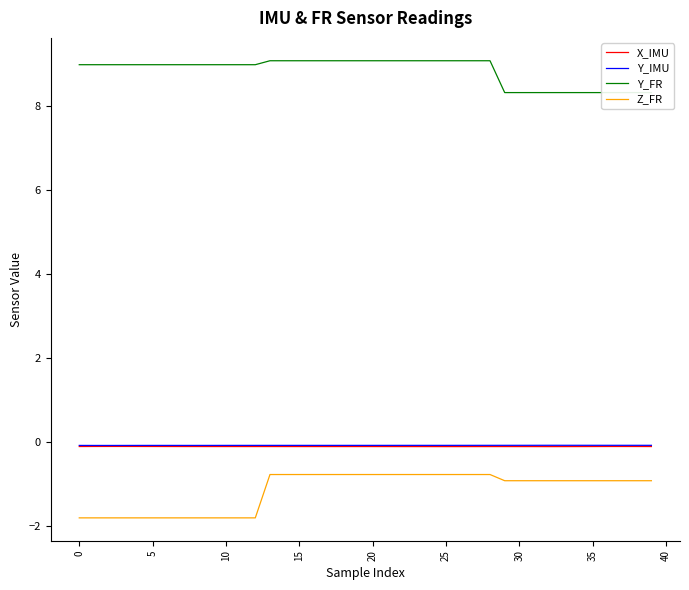

Which series has the widest spread of values?

Z_FR